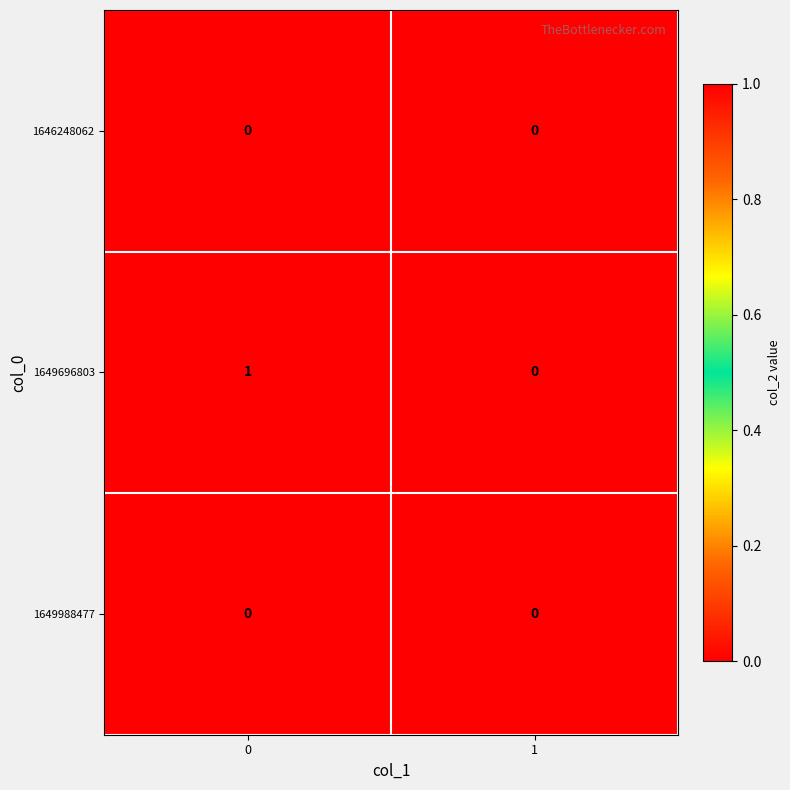

Reading right to left, transcribe all the data shown in this chart.

1646248062: 1=0	0=0
1649696803: 1=0	0=1
1649988477: 1=0	0=0